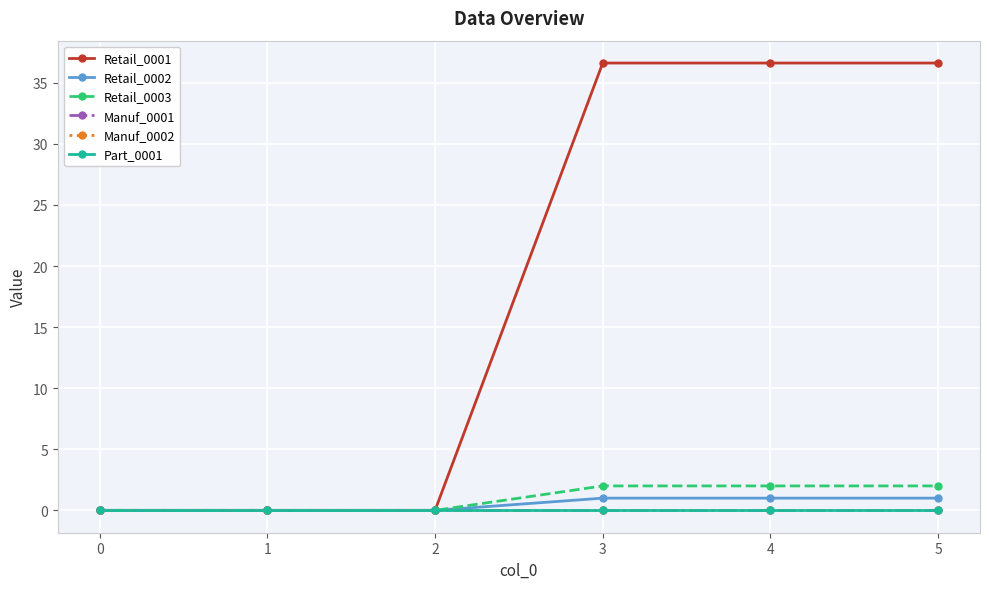

True or false: Manuf_0002 and Part_0001 intersect in this chart.

False